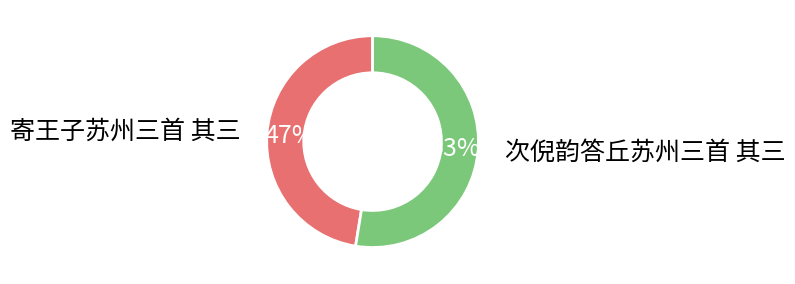

Does any single category account for the majority?

Yes